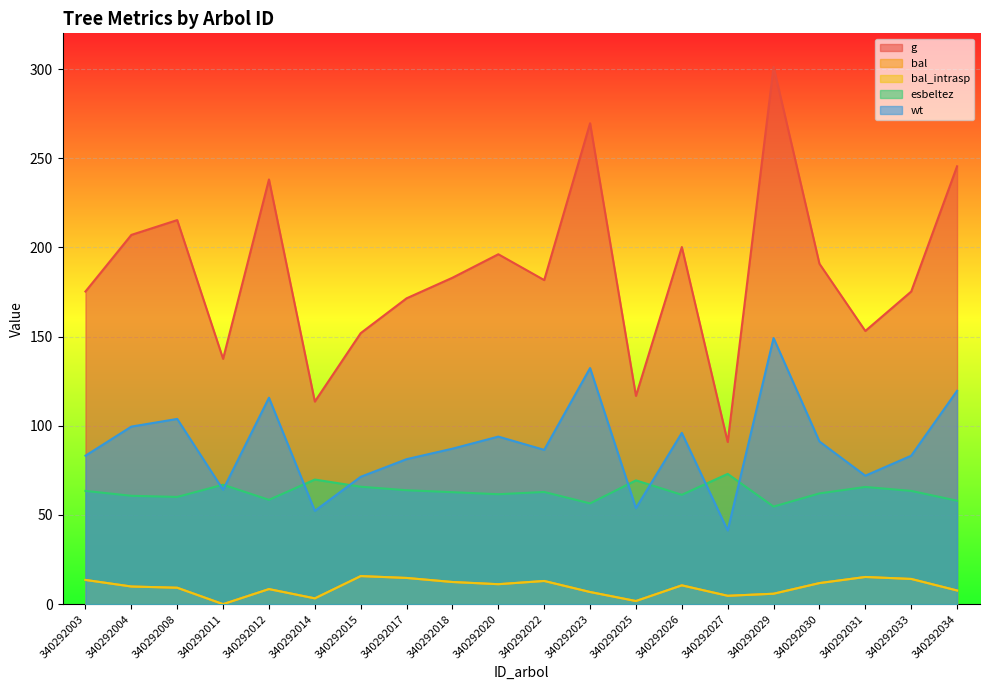

What is the sum of all bal_intrasp values?

189.8